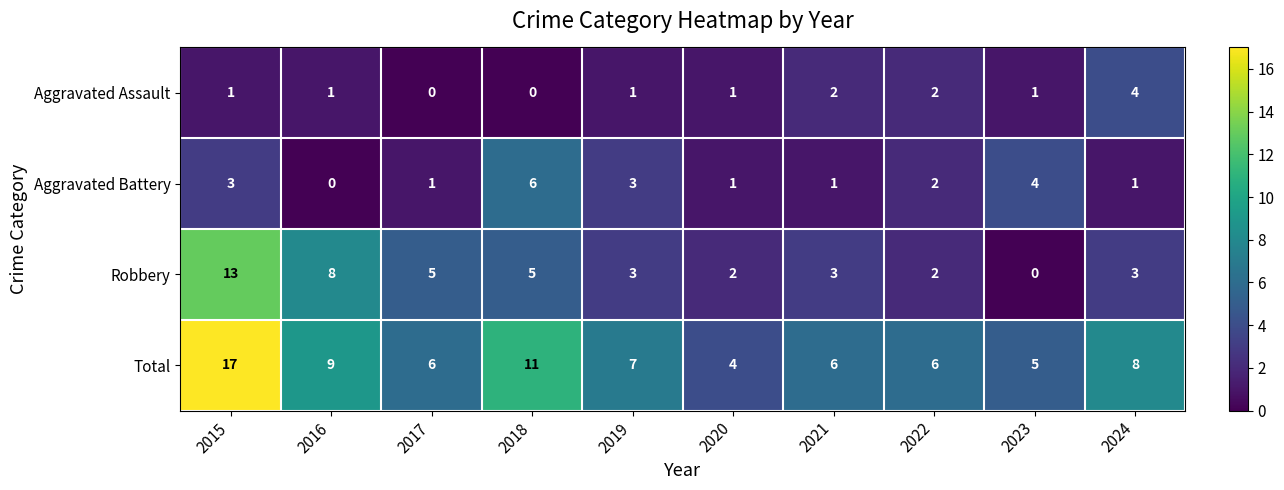

How many values in the Total series are below 7?

5